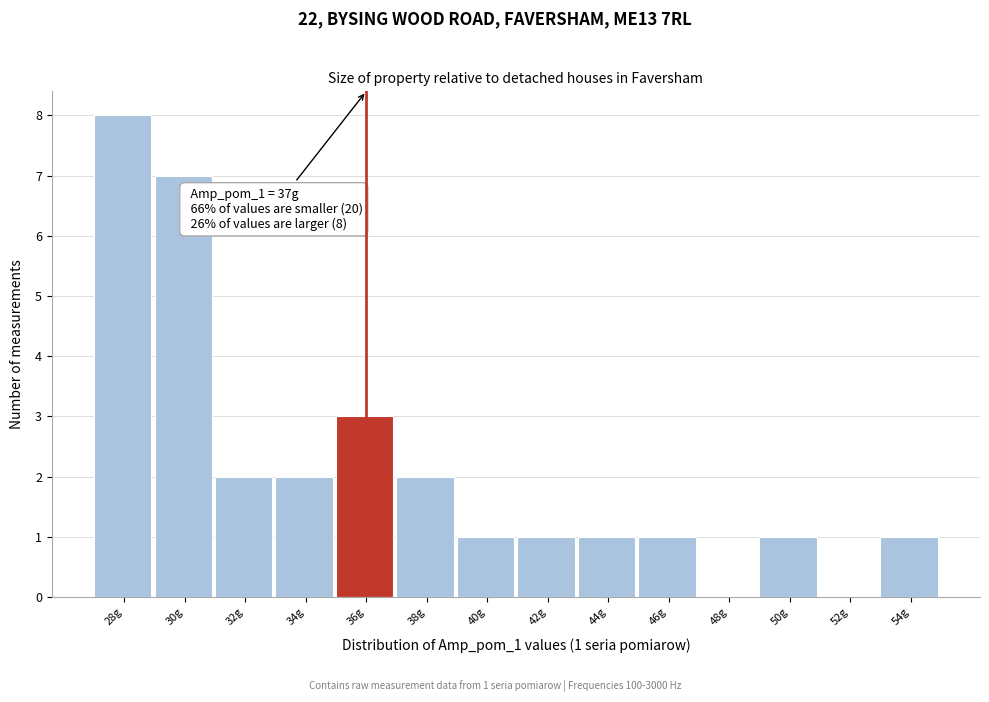

Reading left to right, transcribe all the data shown in this chart.

28g=8	30g=7	32g=2	34g=2	36g=3	38g=2	40g=1	42g=1	44g=1	46g=1	48g=0	50g=1	52g=0	54g=1